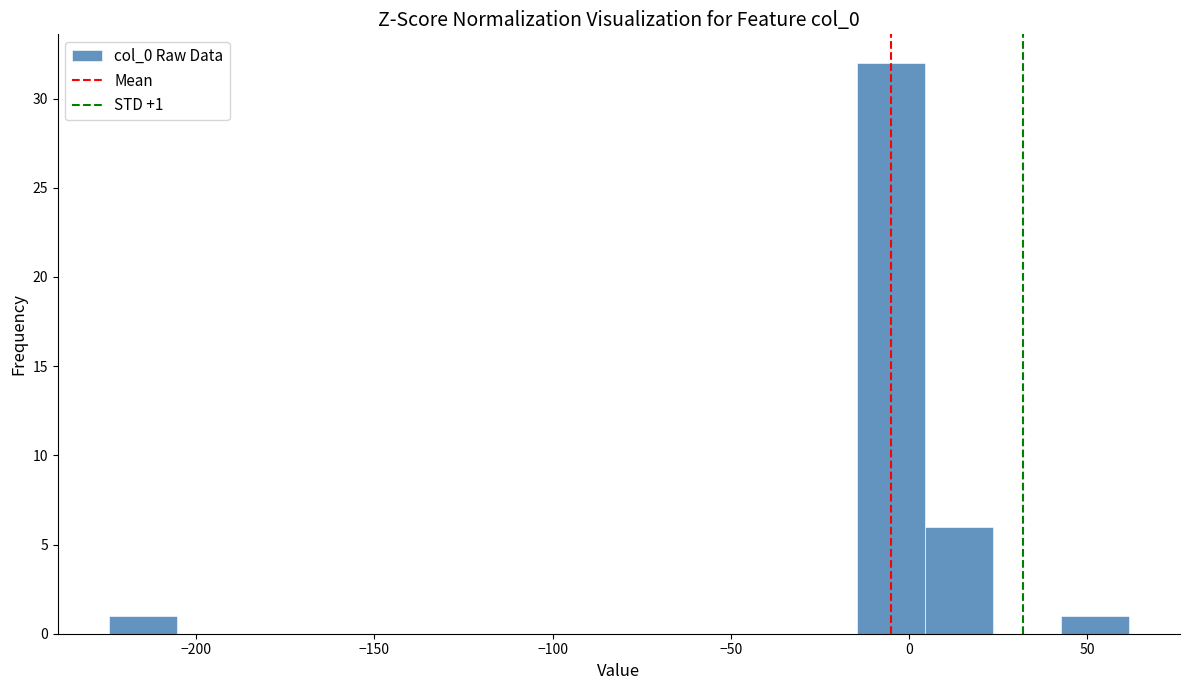

Around what value on the x-axis is the tallest bar? Give the approximate position of its centre, as read against the axis.

-5